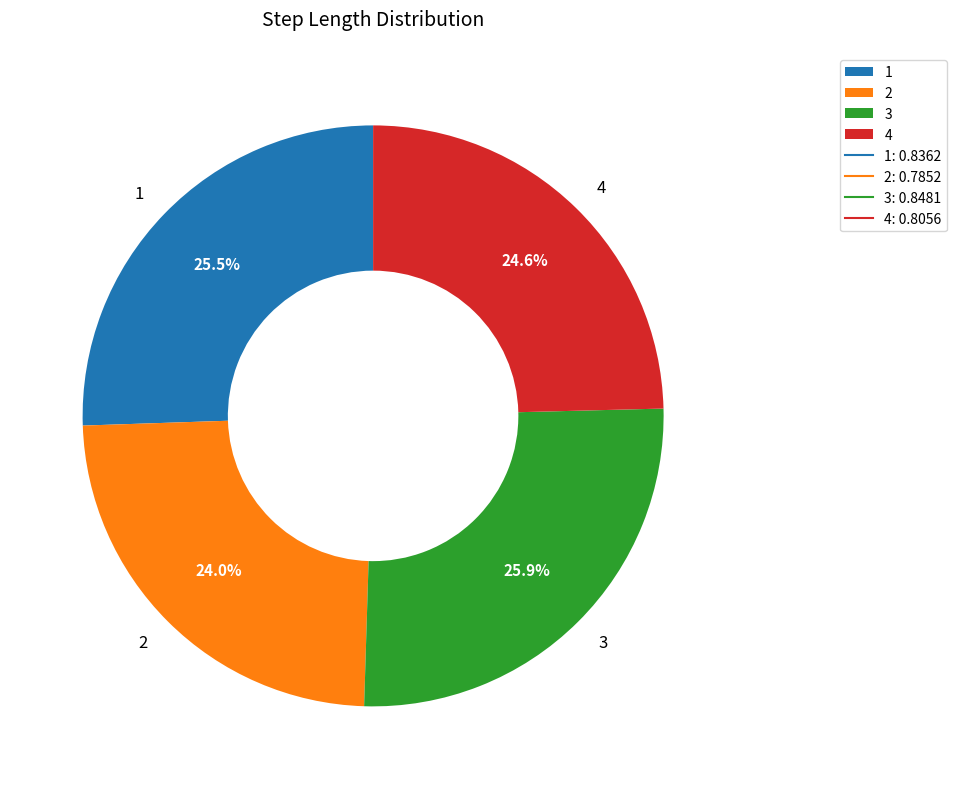

What is the smallest slice in the pie chart?

2